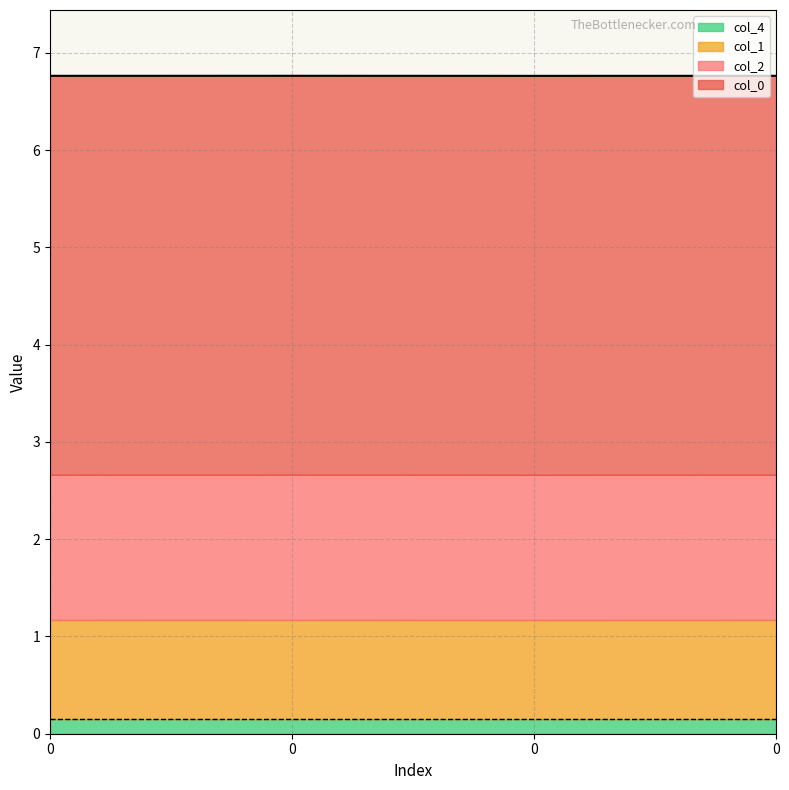

Reading left to right, what are all the values shown in this chart?

col_2: 0=1.5	0=1.5	0=1.5	0=1.5
col_0: 0=4.1	0=4.1	0=4.1	0=4.1
col_1: 0=1.0	0=1.0	0=1.0	0=1.0
col_4: 0=0.1	0=0.1	0=0.1	0=0.1